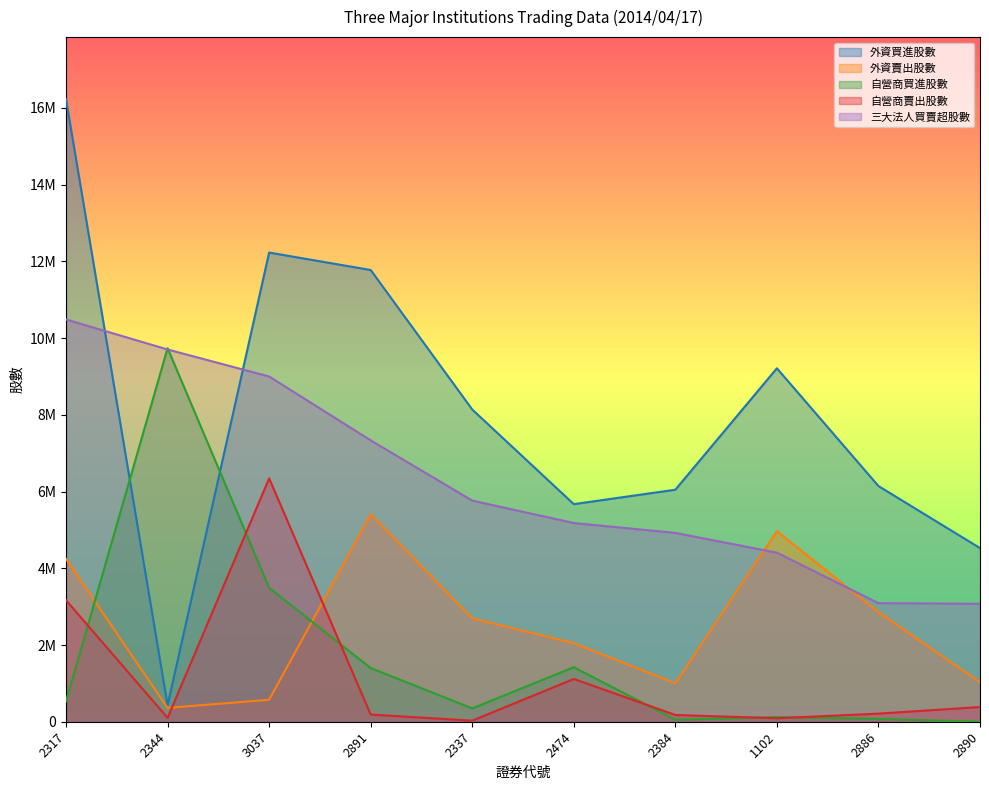

What is the total value across all series at 2344?

20334000